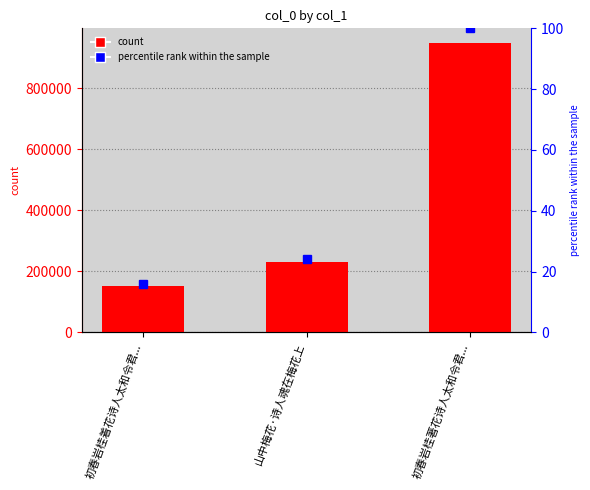

How many series are shown in this chart?

1